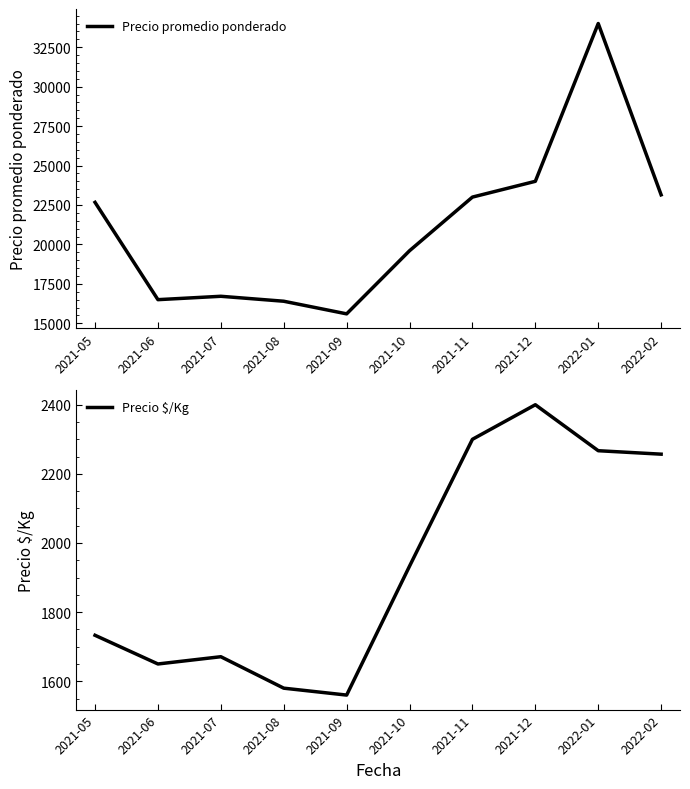

The Precio promedio ponderado series shows 16714 at 2021-07. True or false?

True